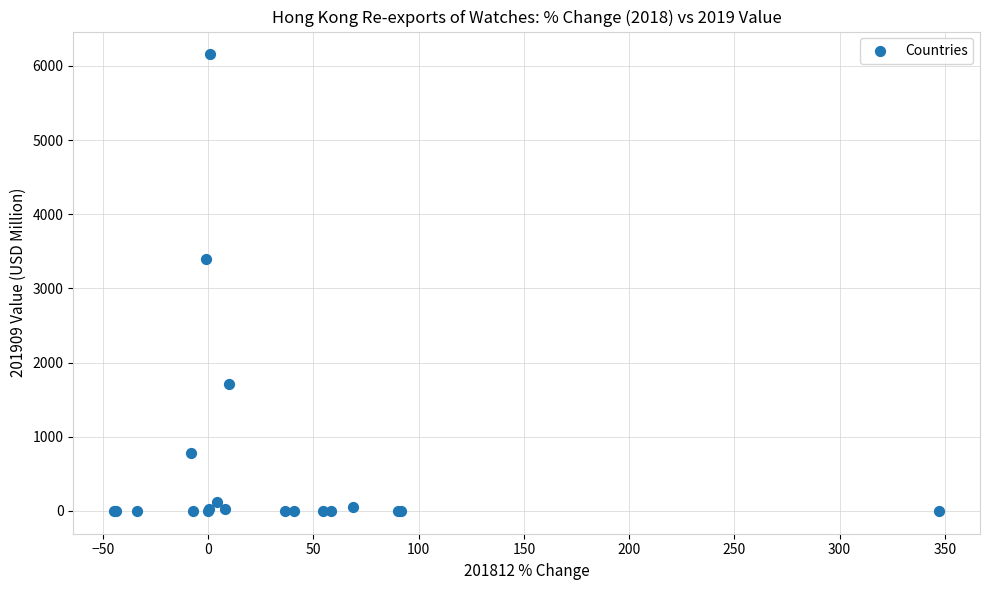

What Y value in the scatter plot is closest to 3078?

3401.5